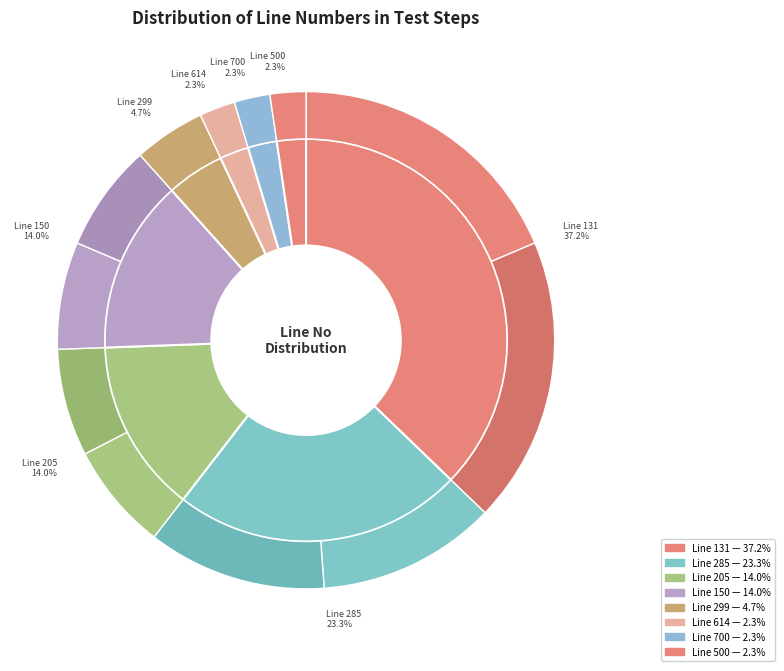

Is there any slice that represents more than half of the pie?

No